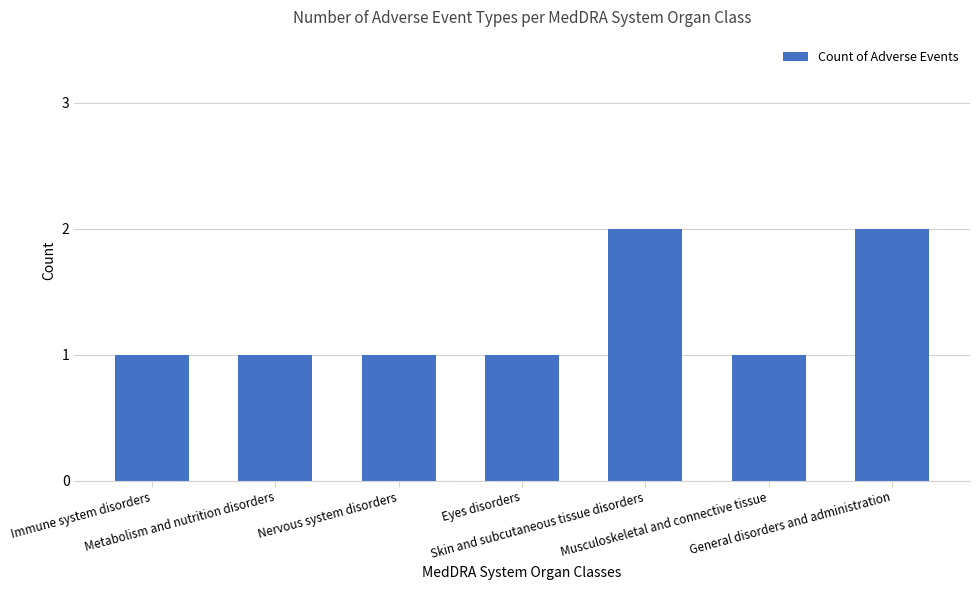

What is the greatest value displayed?

2